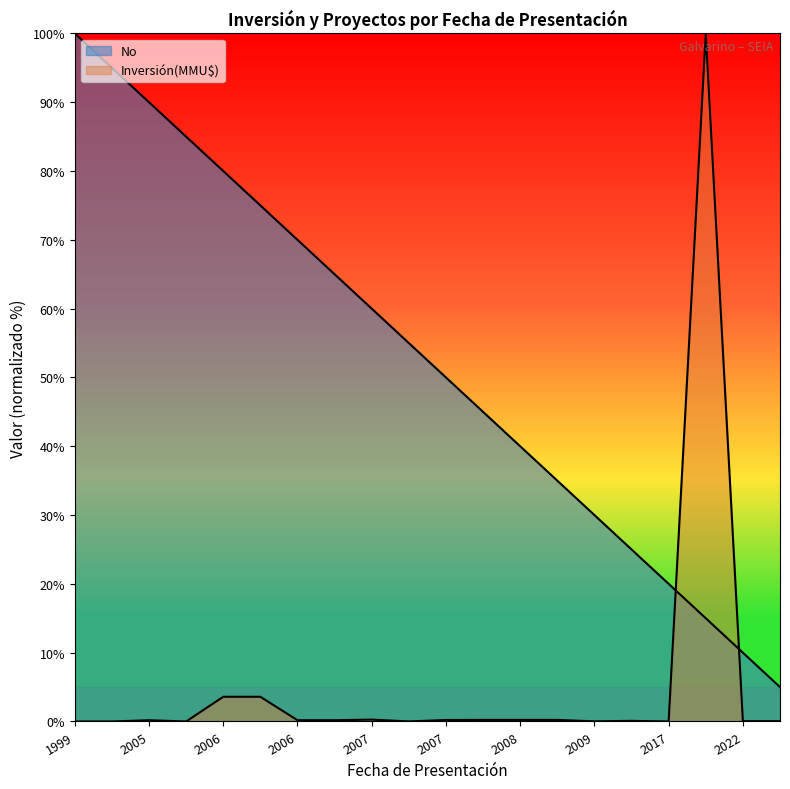

Count the number of data series in this chart.

2